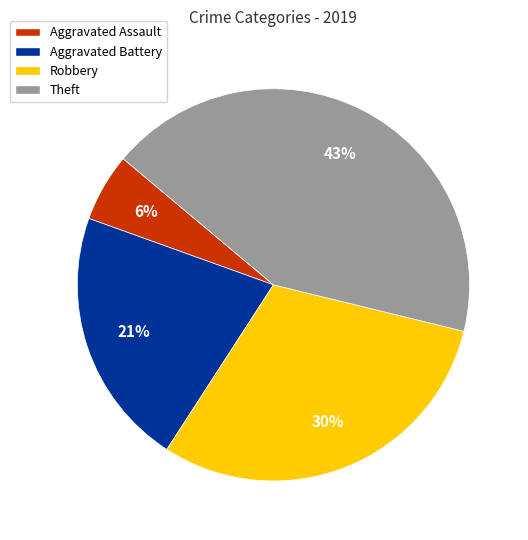

Count the number of slices in the pie.

4